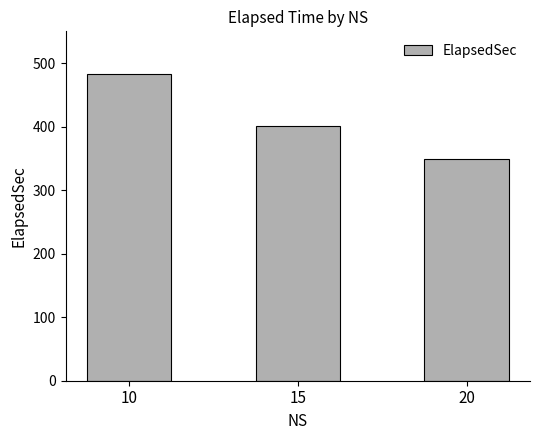

What is the maximum value shown in the chart?

482.5